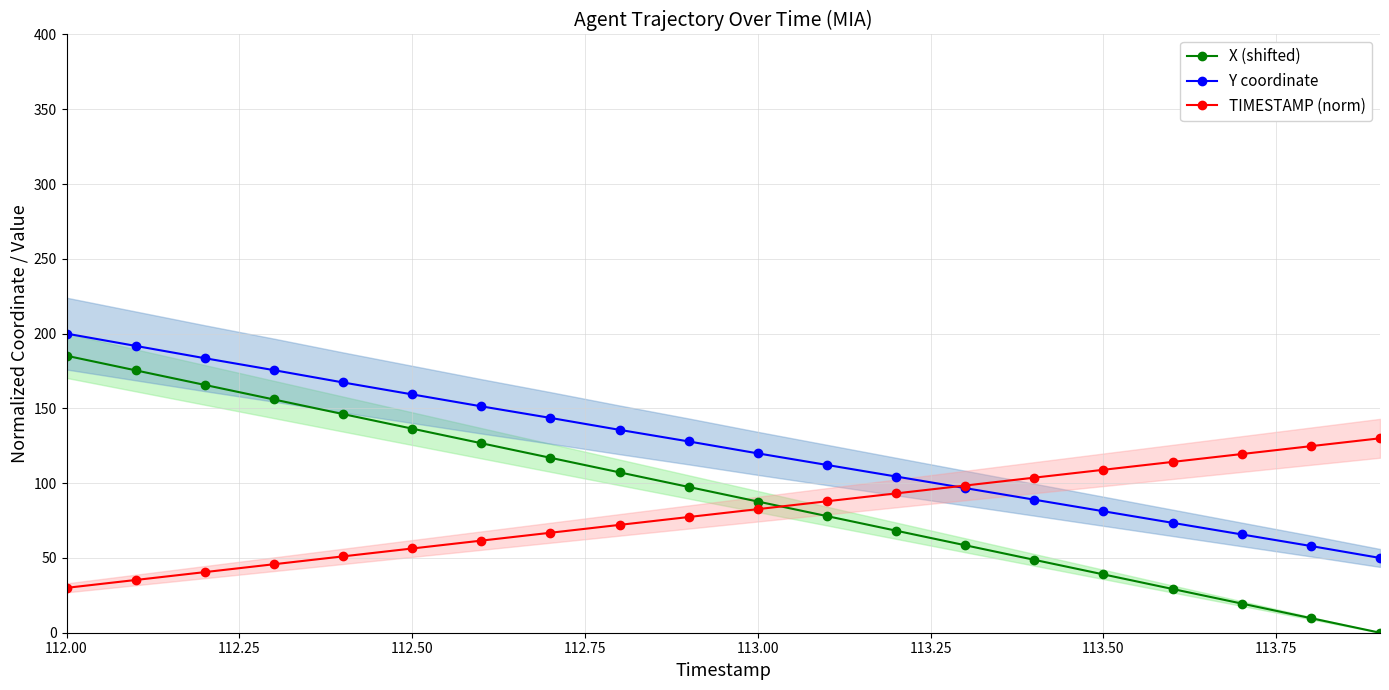

Which series has the widest spread of values?

X (shifted)